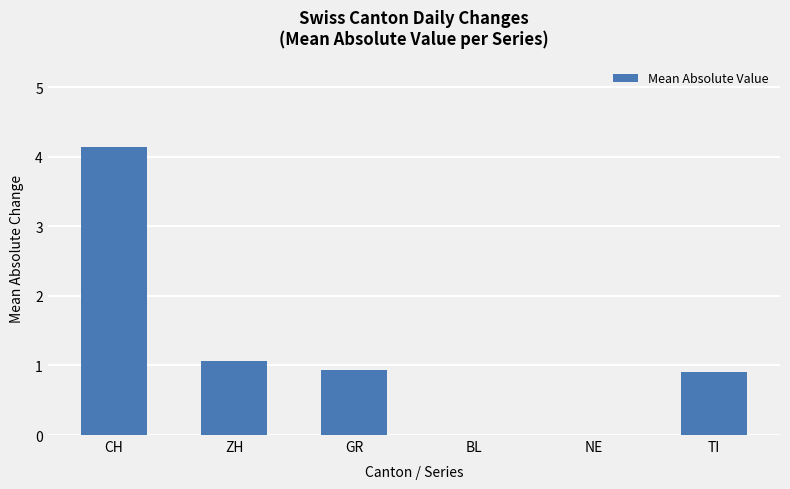

What is the sum of the values at NE and GR?

0.9